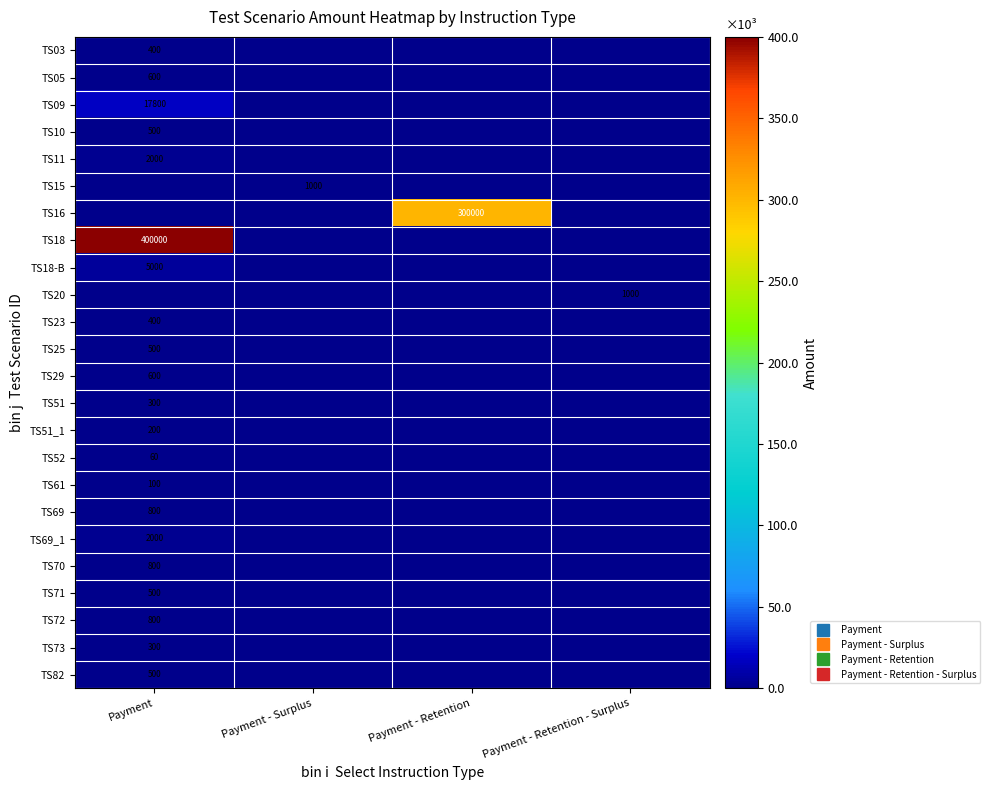

What is the highest value of the TS52 series?

60